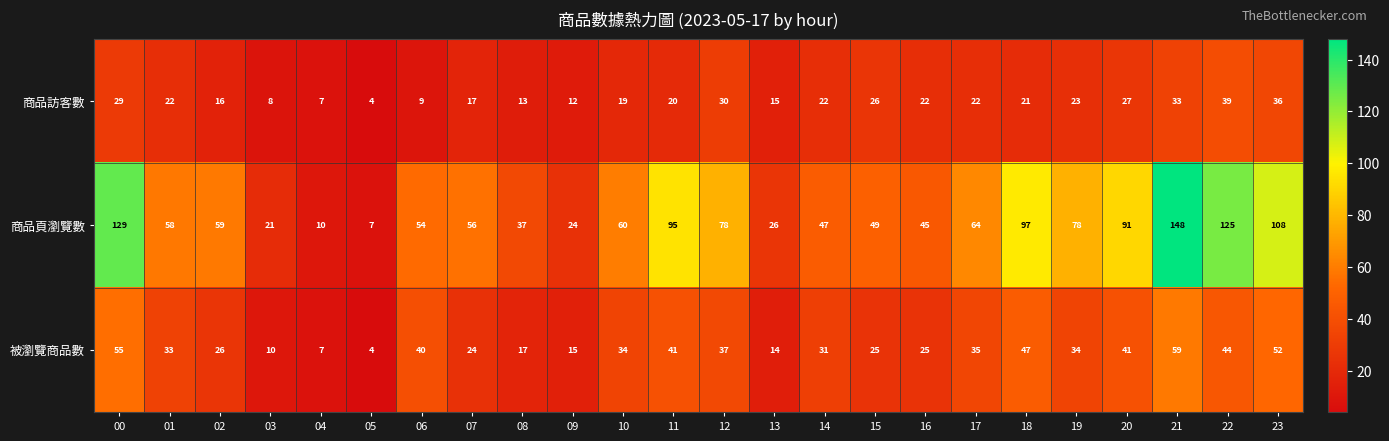

What is the difference between the second highest and second lowest values in the 商品頁瀏覽數 series?

119